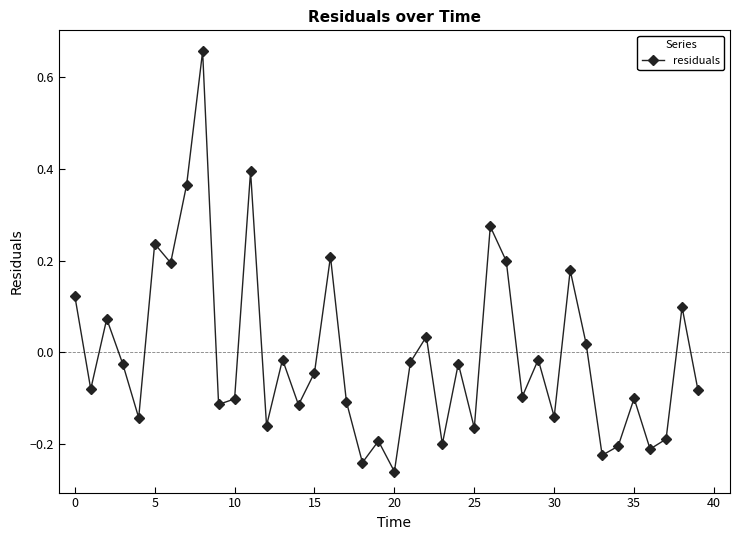

How many data points are less than 0?

26